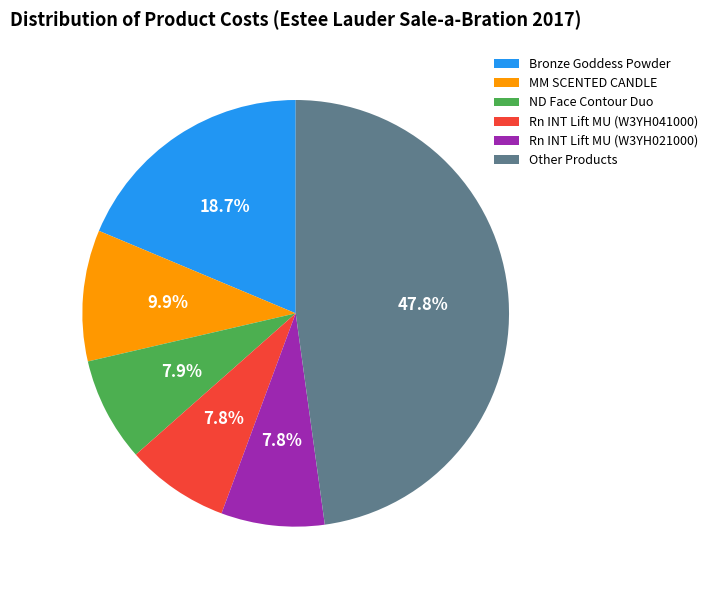

Is there a majority slice in this chart?

No